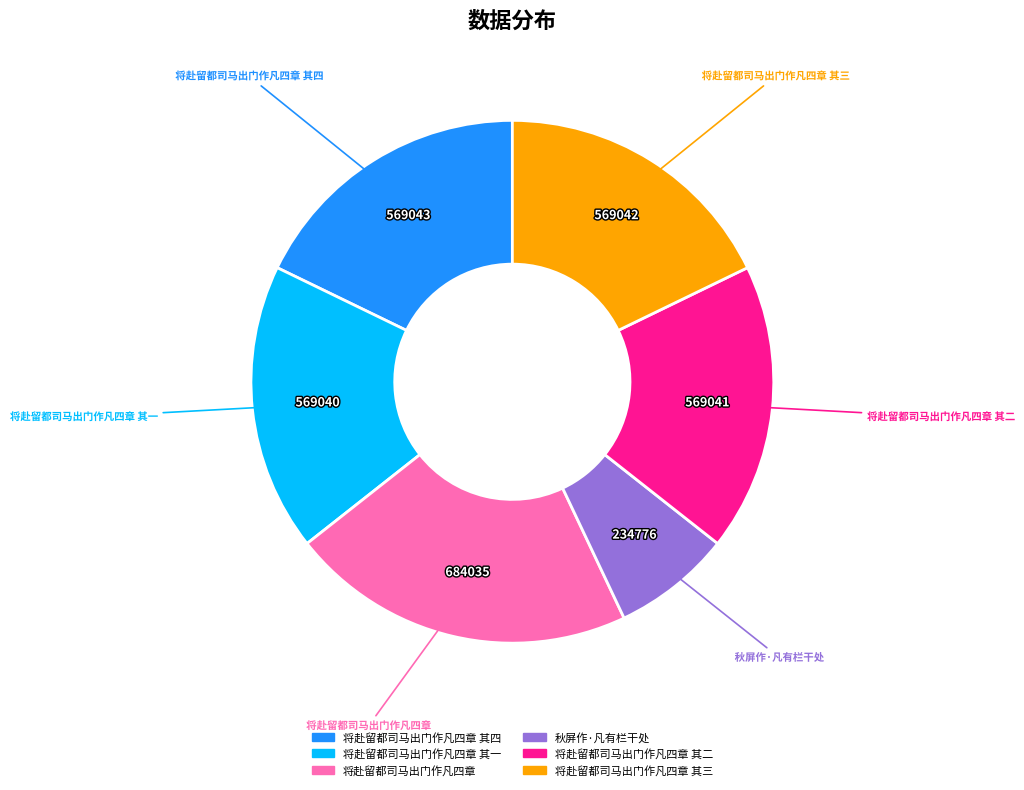

Does any single category account for the majority?

No